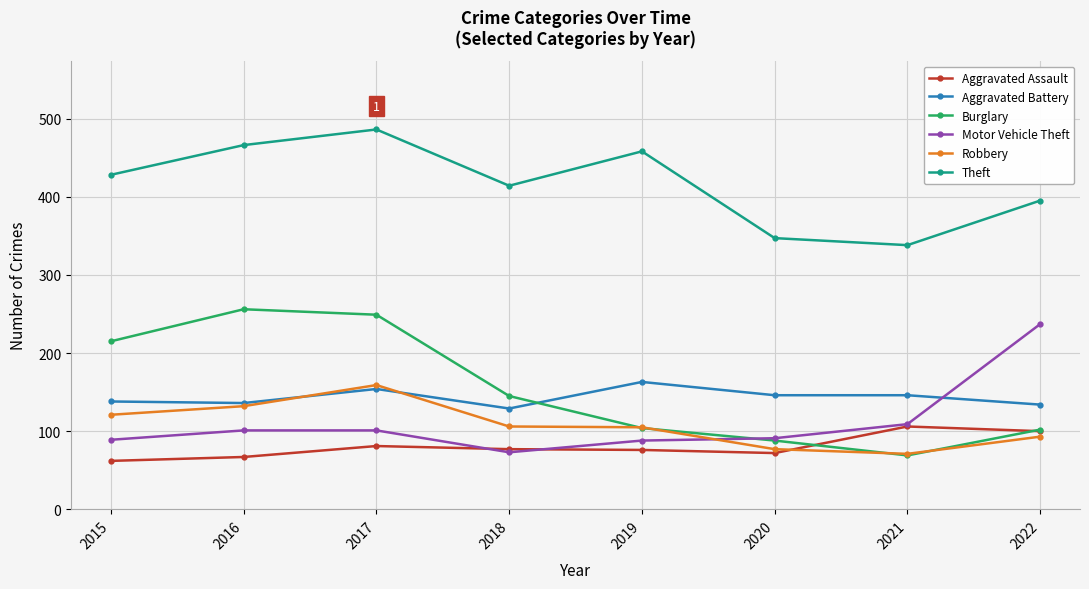

What is the greatest value displayed?

486